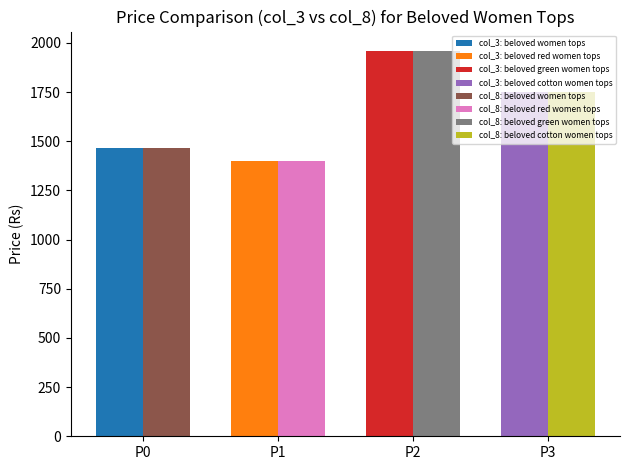

Where does the col_8 series first go above 1750?

beloved green women tops